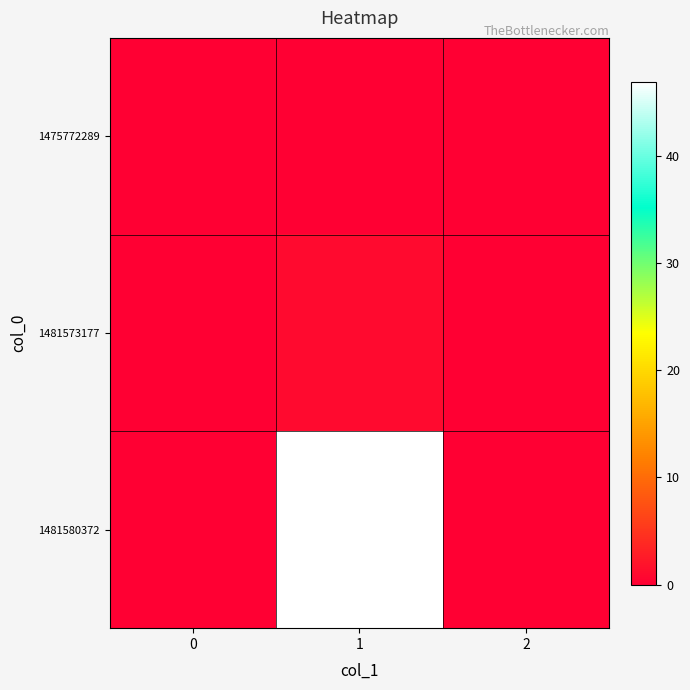

Reading right to left, what are all the values shown in this chart?

1475772289: 2=0	1=0	0=0
1481573177: 2=0	1=1	0=0
1481580372: 2=0	1=47	0=0